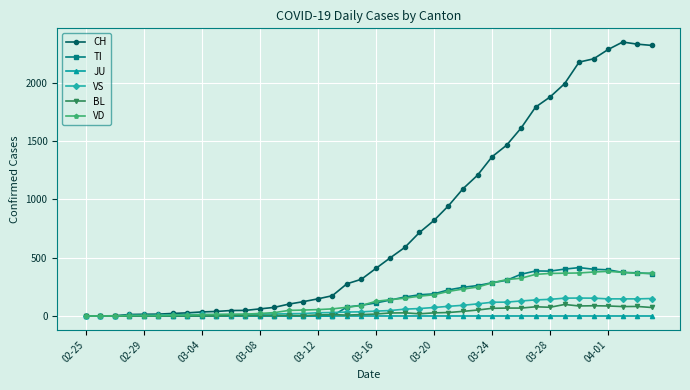

Which series has the largest total across all categories?

CH